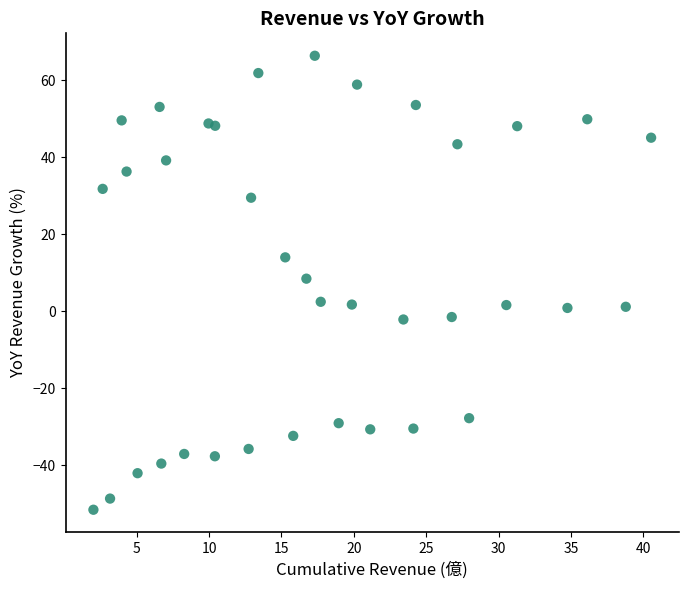

What Y value in the scatter plot is closest to 7?

8.4